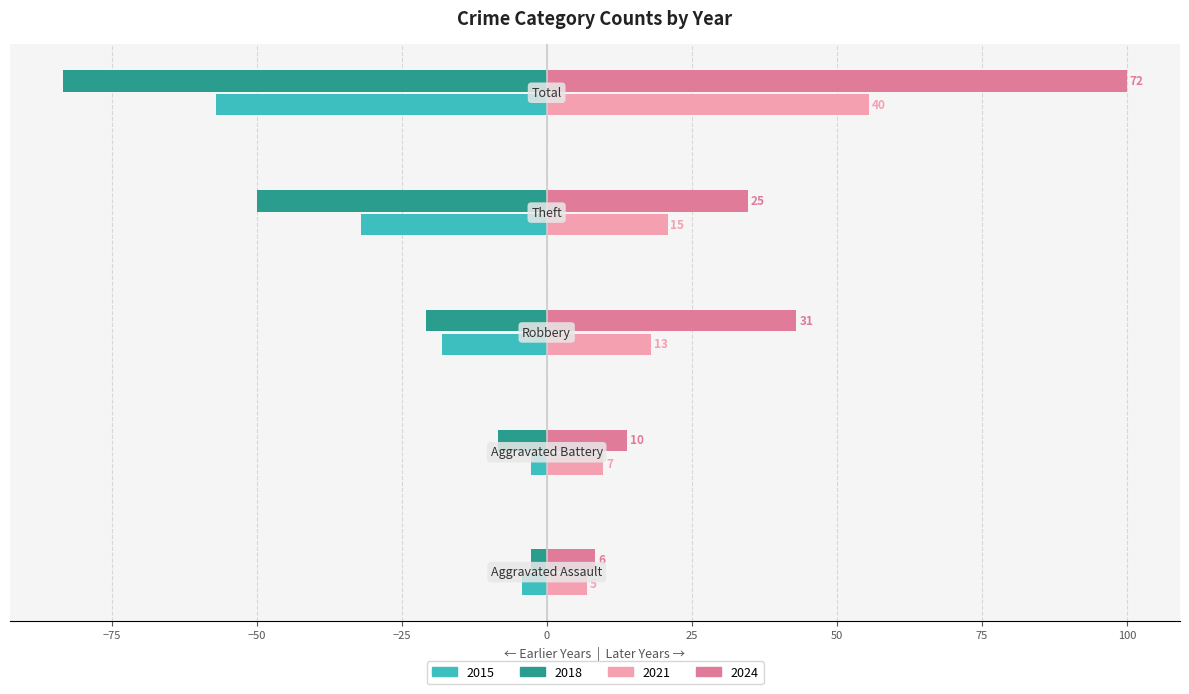

What is the highest value of the 2018 series?

-2.8